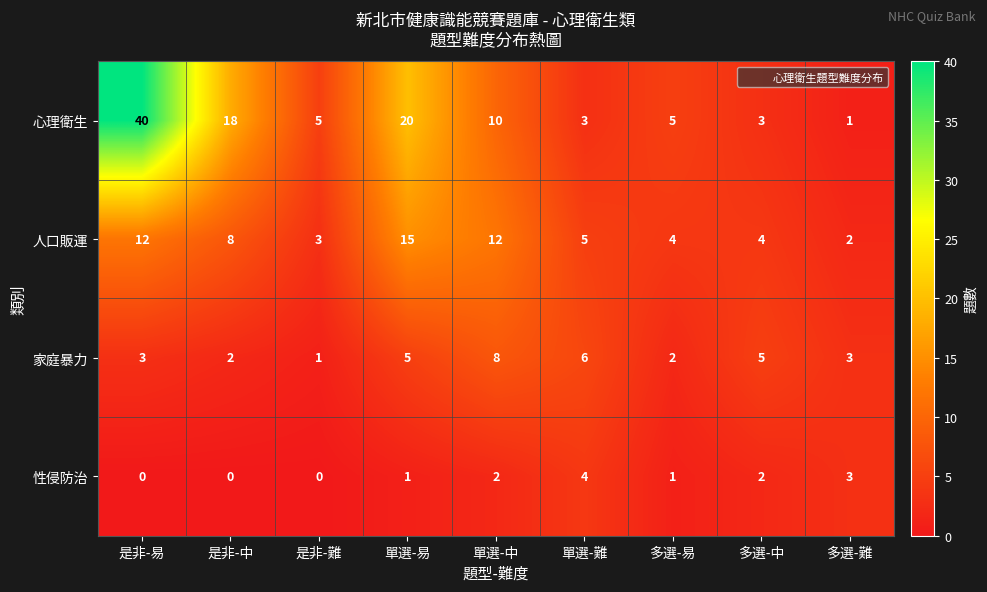

Read the 家庭暴力 value at 多選-中.

5